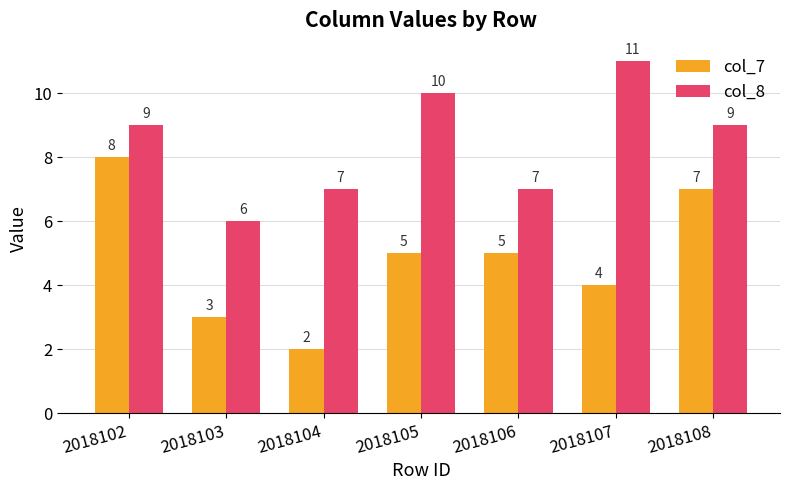

What value does the col_7 series have at 2018106?

5